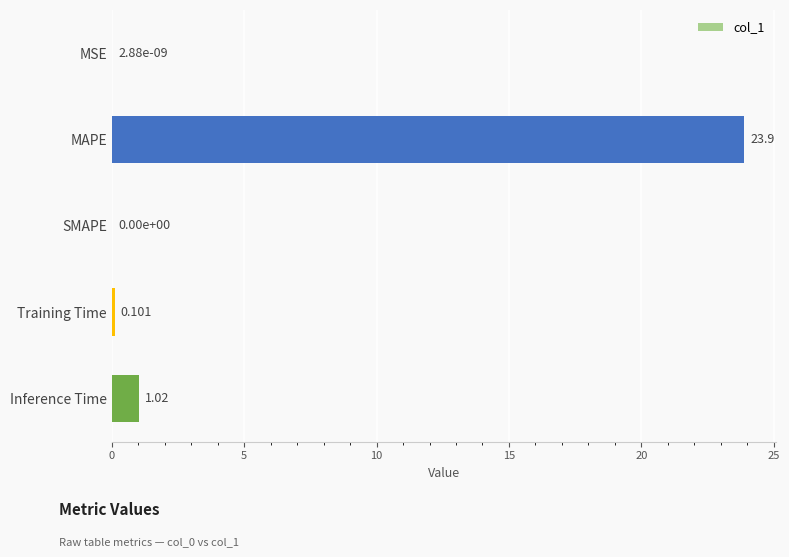

Where is the data nearest to the value 11?

Inference Time